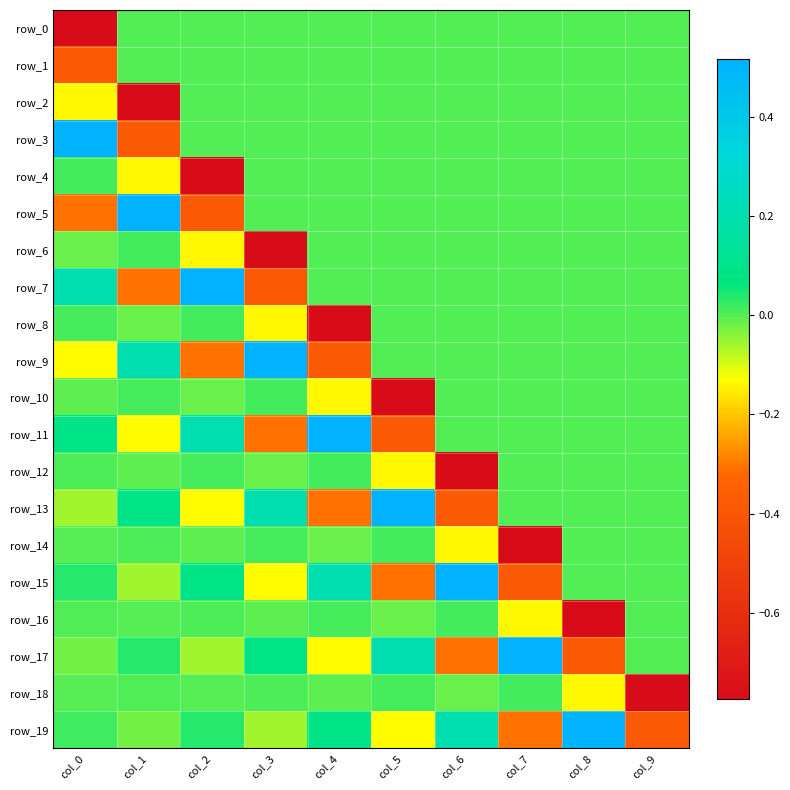

Rank the categories by row_2 value from highest to lowest.

col_2, col_3, col_4, col_5, col_6, col_7, col_8, col_9, col_0, col_1